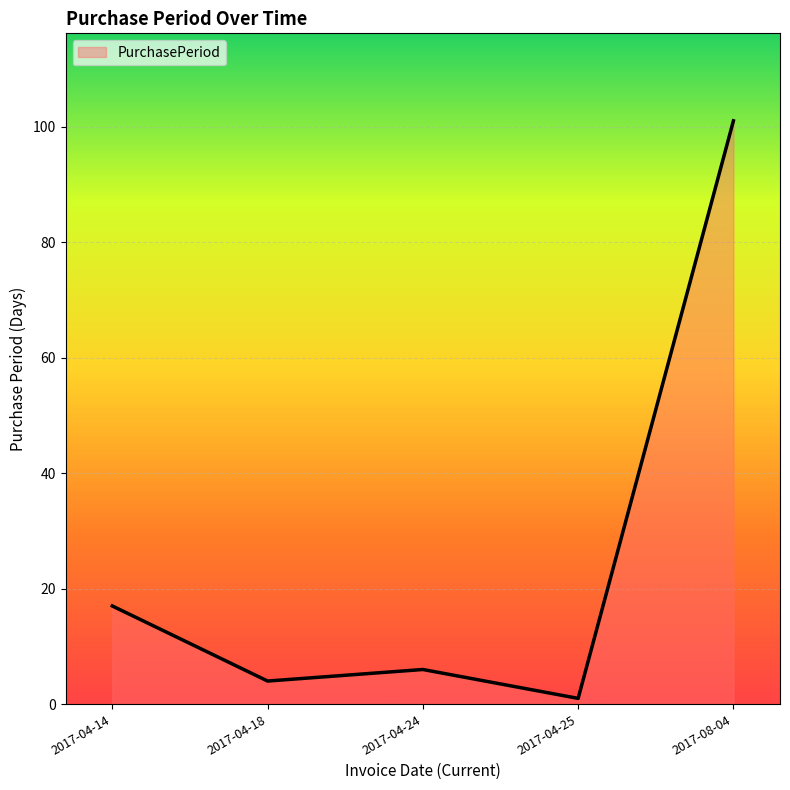

What is the ratio of the value at 2017-08-04 to the value at 2017-04-24?

16.8